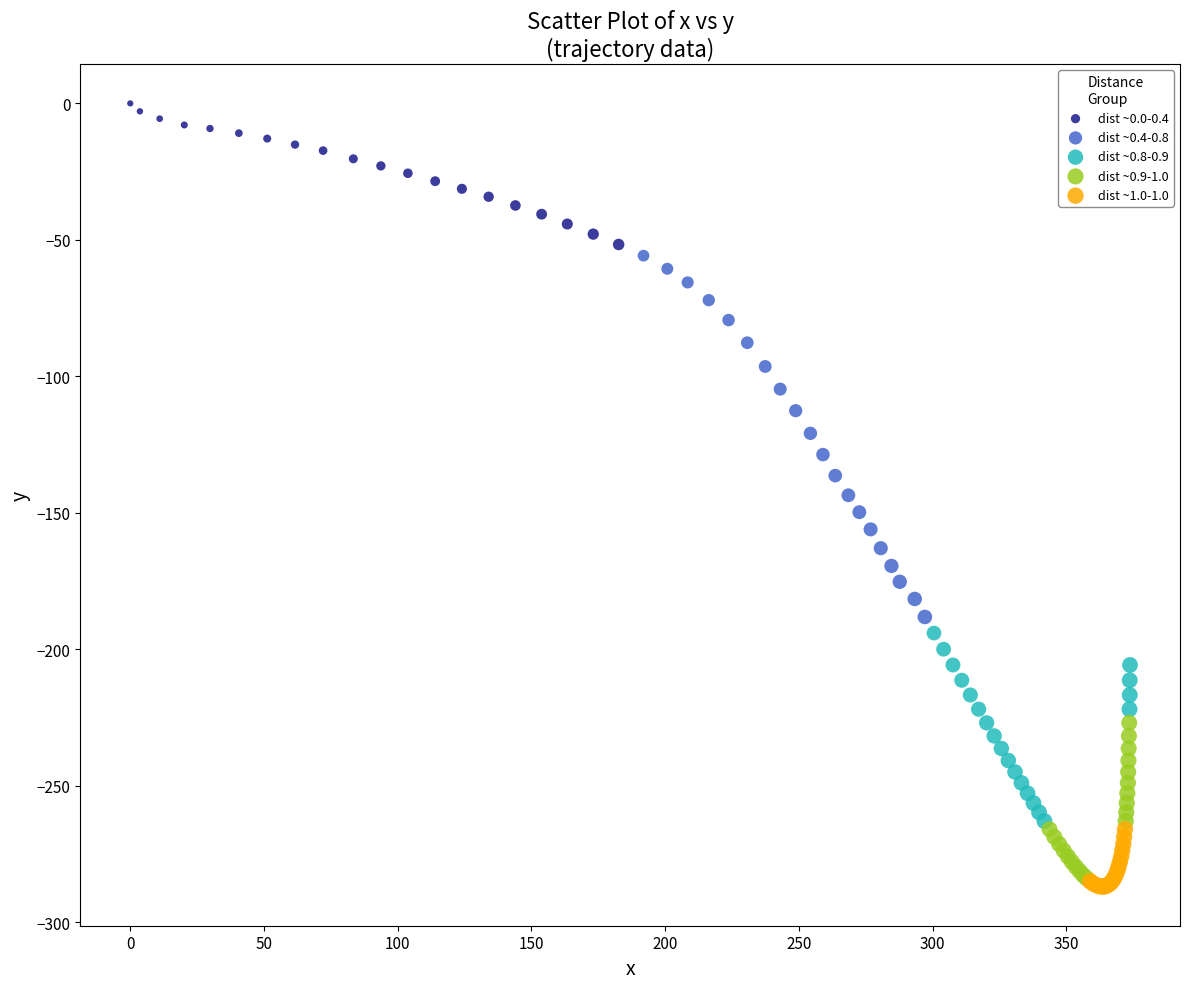

Which series contains the lowest Y value?

dist ~1.0-1.0